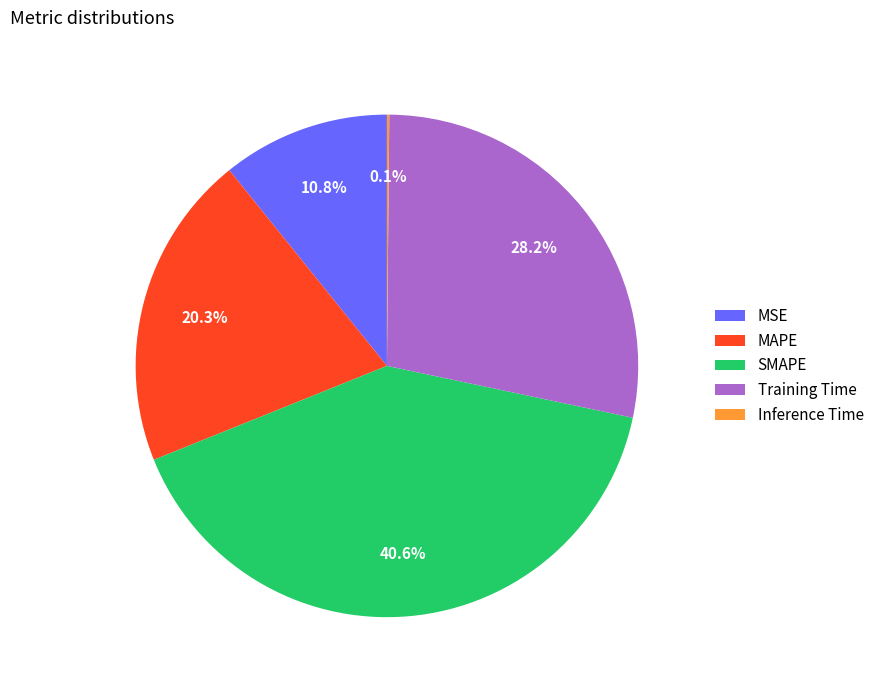

Is there any slice that represents more than half of the pie?

No